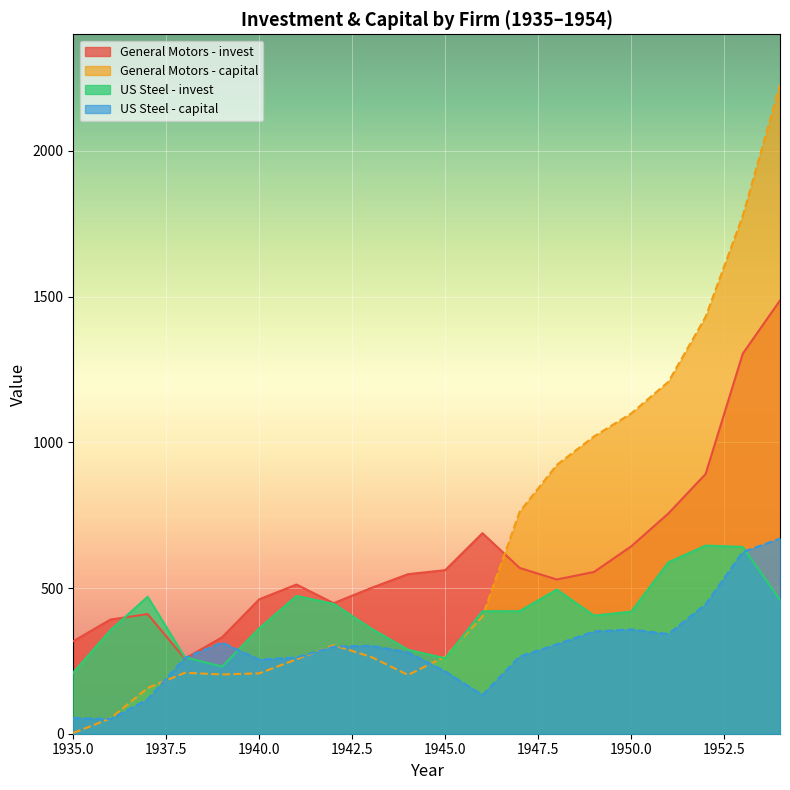

How many lines are shown in the chart?

4